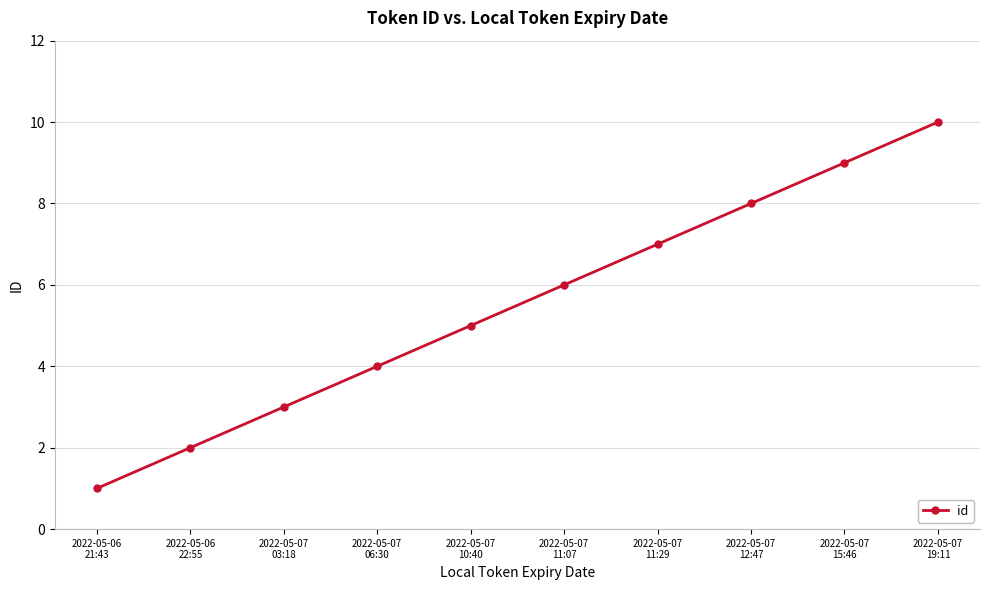

The value at 2022-05-07
03:18 is 3. True or false?

True